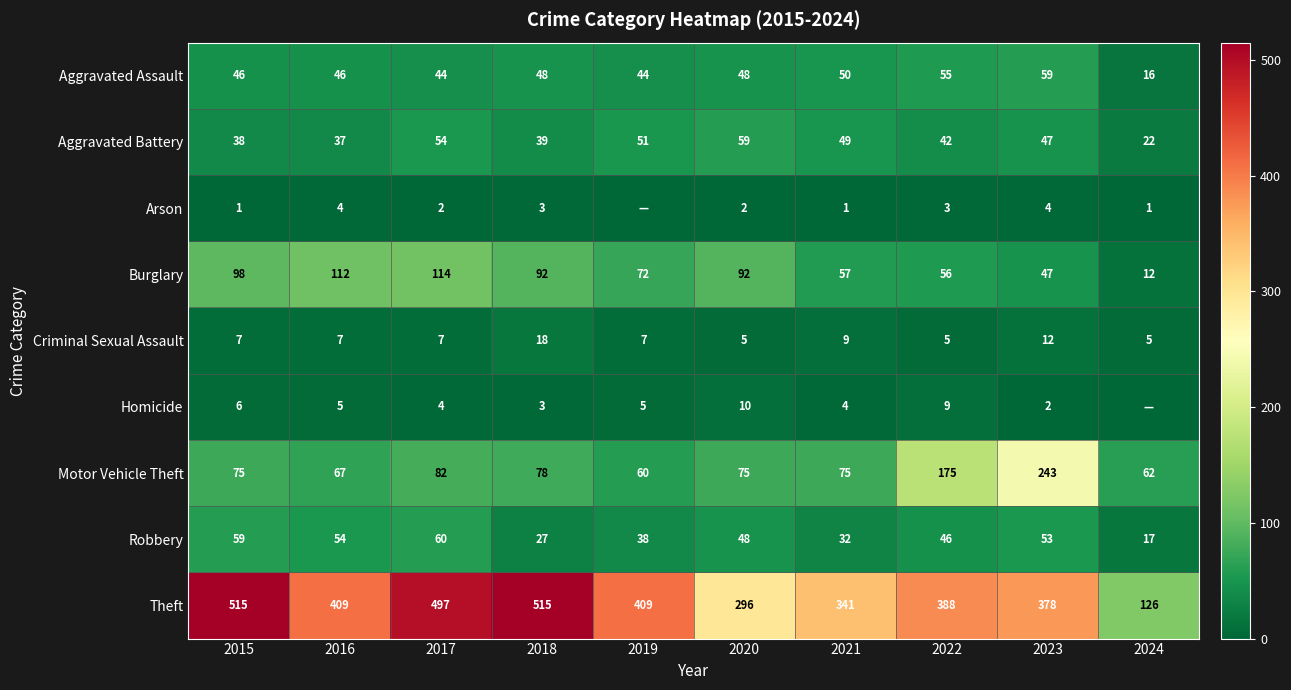

What is the spread (max minus min) of values at 2017?

495